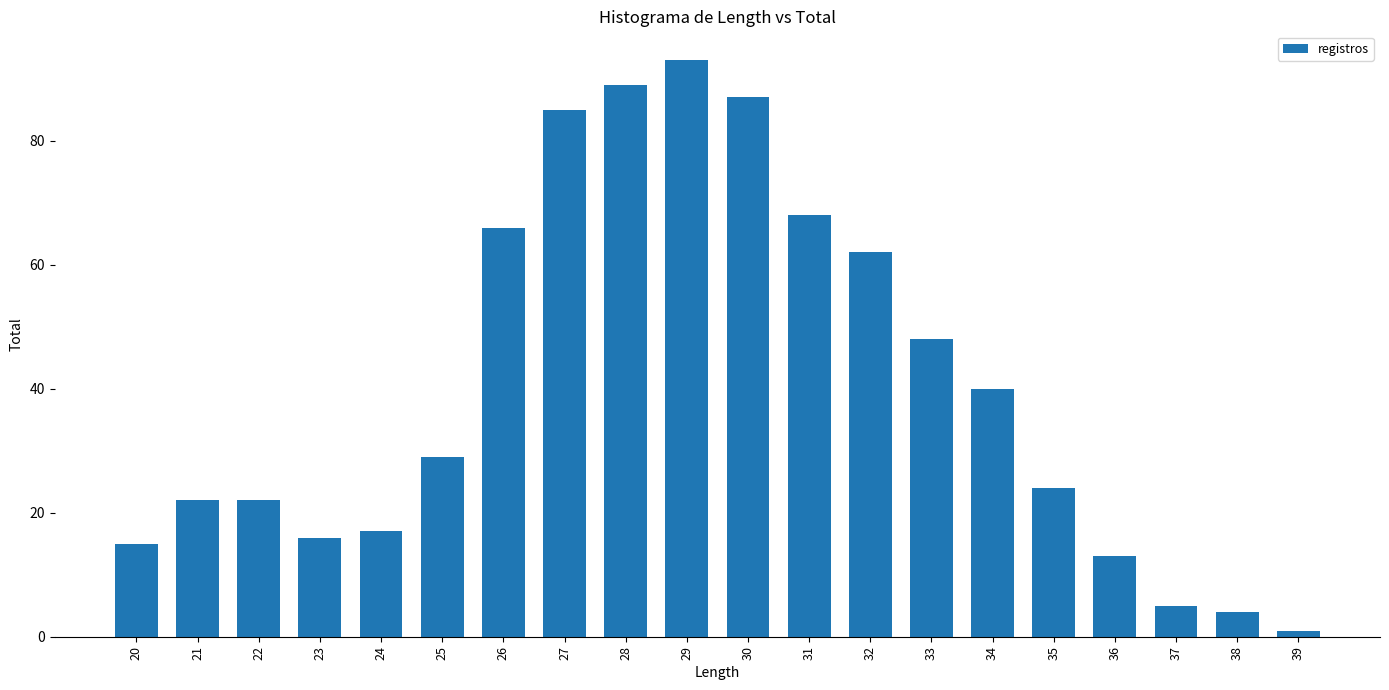

What is the value of the 15th bar from the left?

40